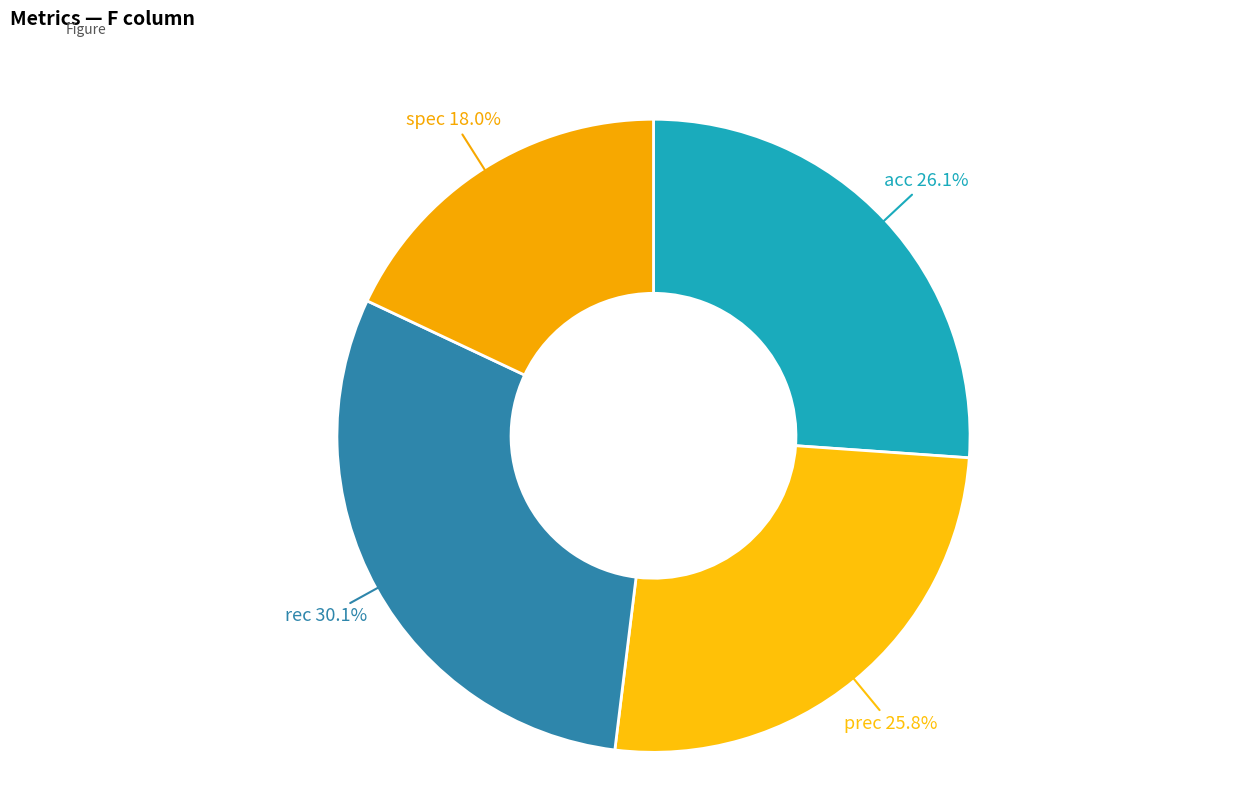

What percentage is the rec slice, to the nearest percent?

30%